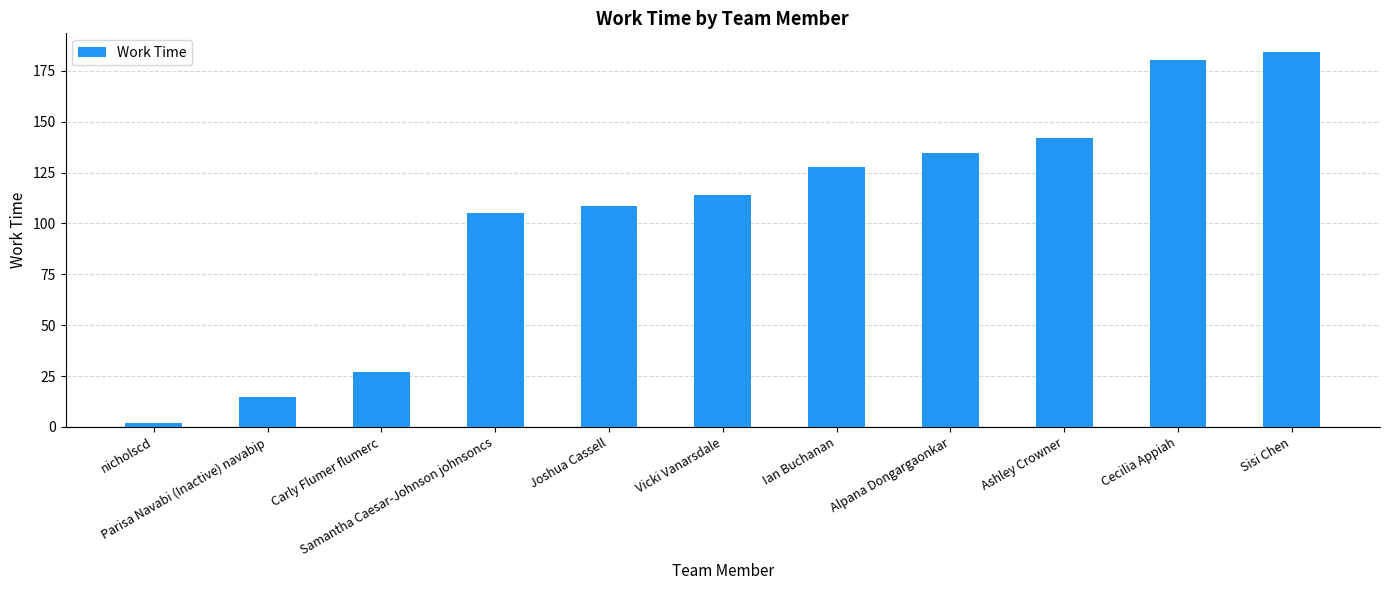

What is the difference between the second highest and minimum values?

178.6